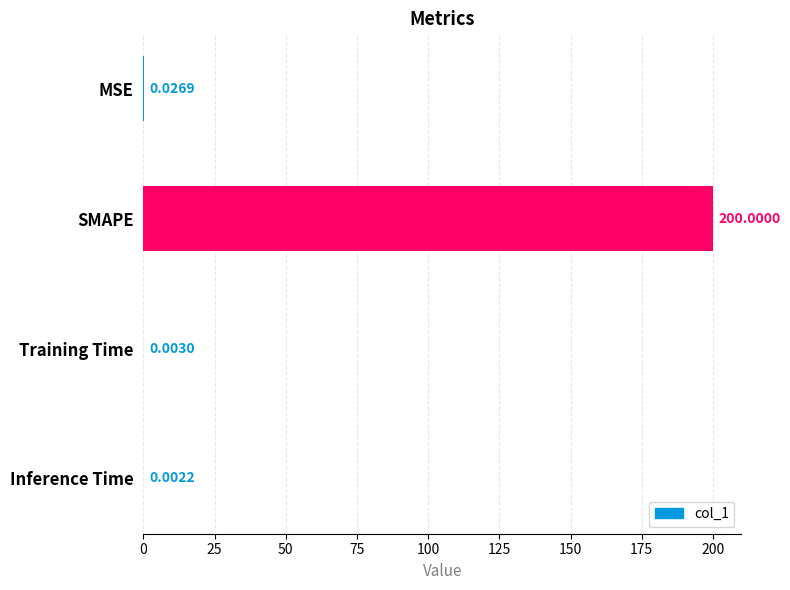

Which category has the highest value across all series?

SMAPE